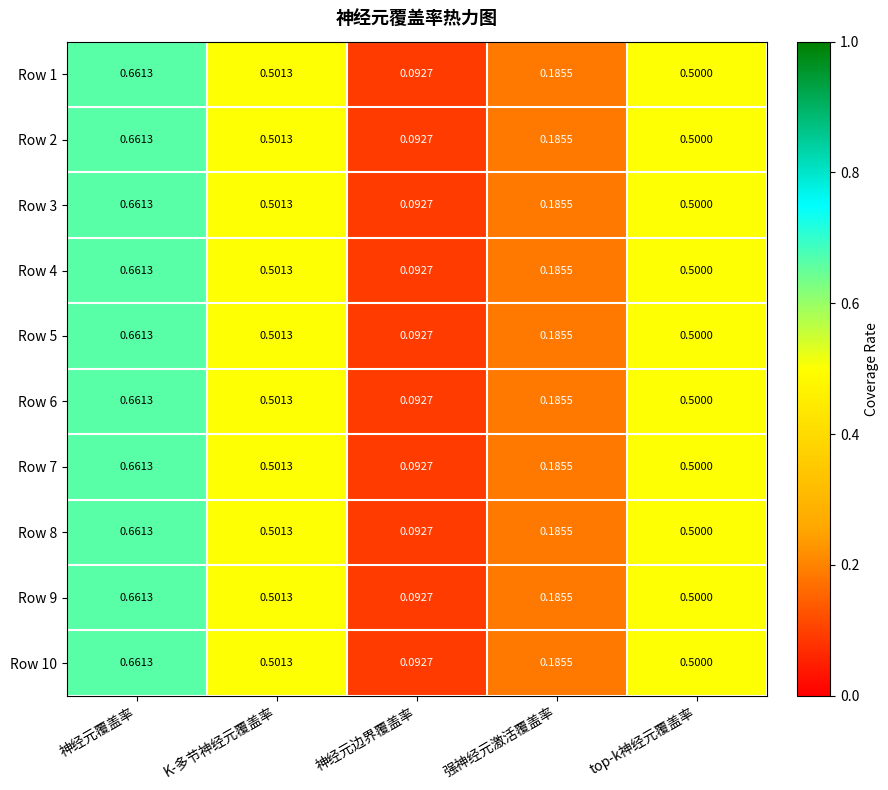

Which label corresponds to the largest value in the chart?

神经元覆盖率